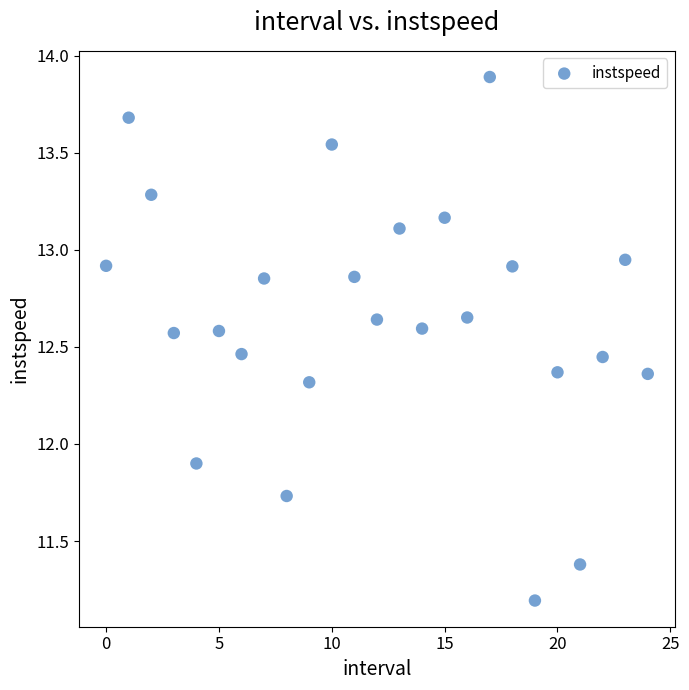

What is the range of Y values (max minus min)?

2.7